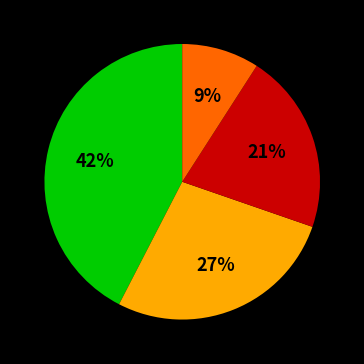

To the nearest percent, what is the average slice percentage?

25%